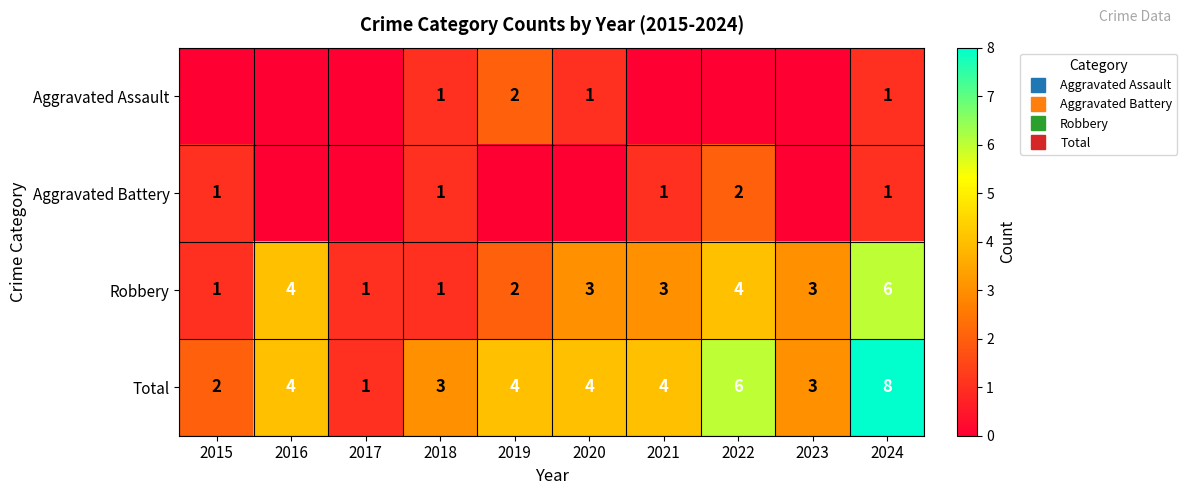

How many data points does each series have?

10